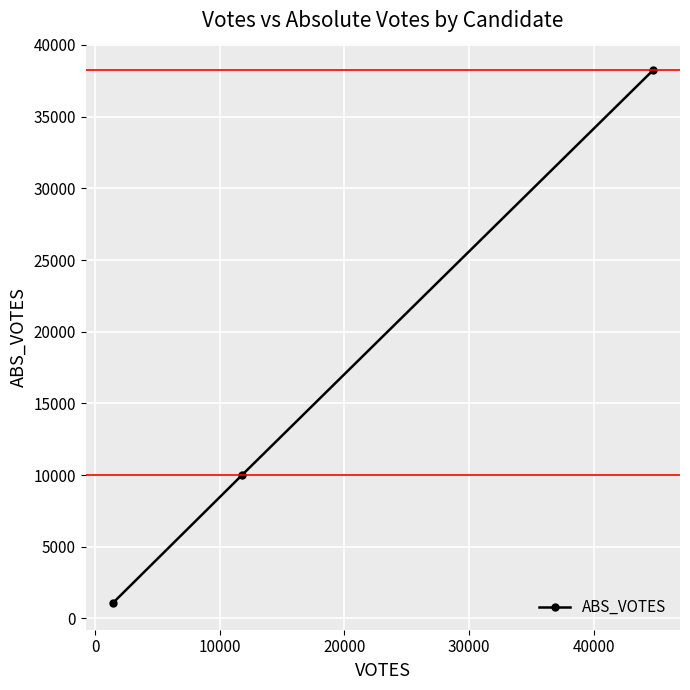

What is the sum of all values?

49331